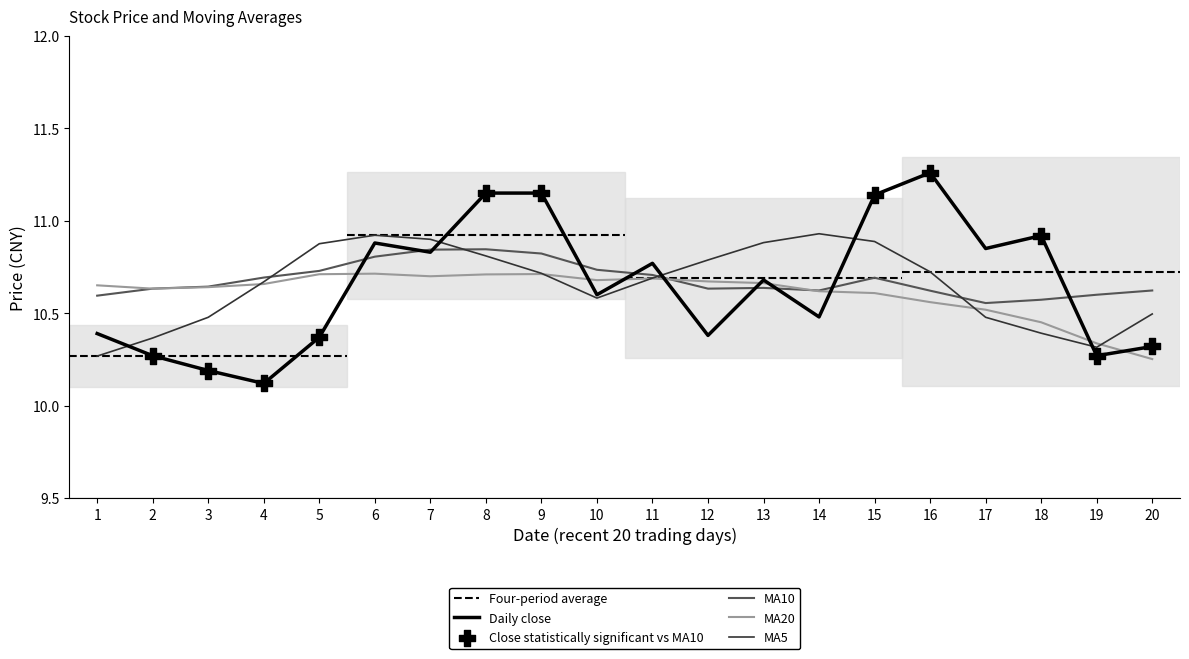

At how many categories does at least one series exceed 11?

4